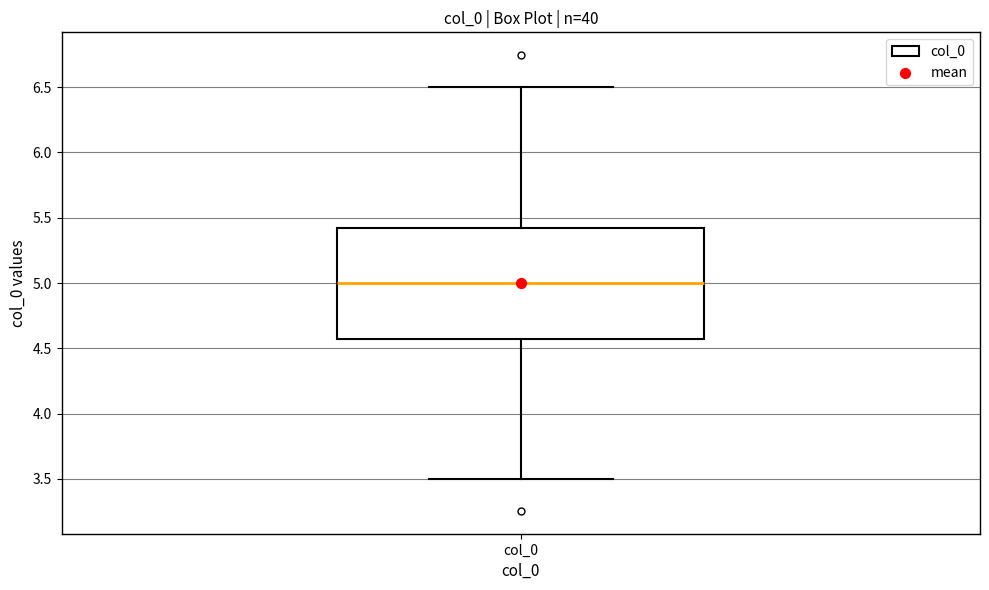

Read this box plot against the y-axis: the position of the median line, the range covered by the box, and the ends of both whiskers. The values are not printed on the chart, so give them approximately, as read against the axis.

median 5.00, box 4.55 to 5.45, whiskers 3.50 to 6.50